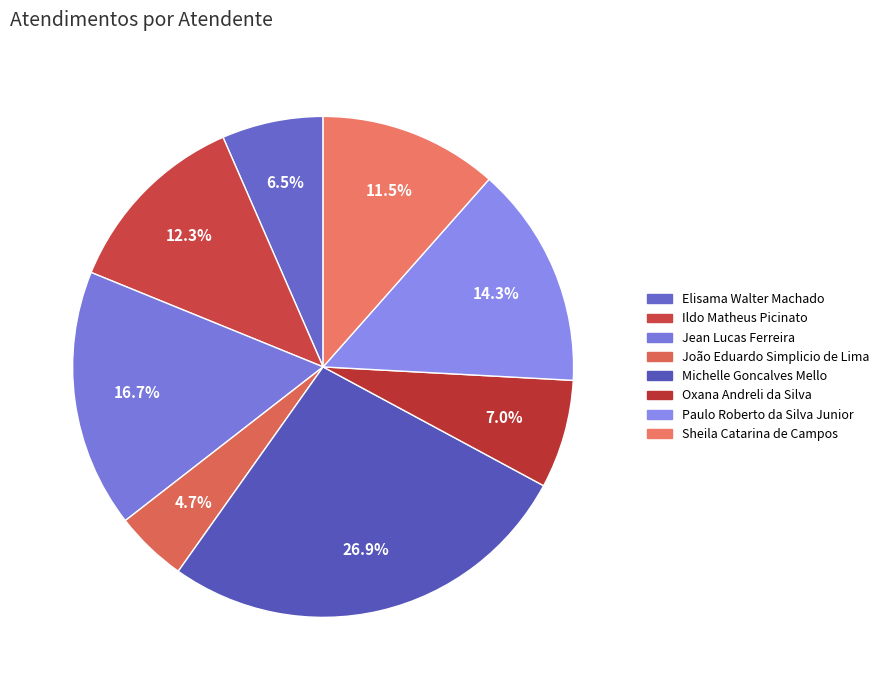

Approximately how many times larger is the value at Sheila Catarina de Campos compared to Jean Lucas Ferreira?

0.7